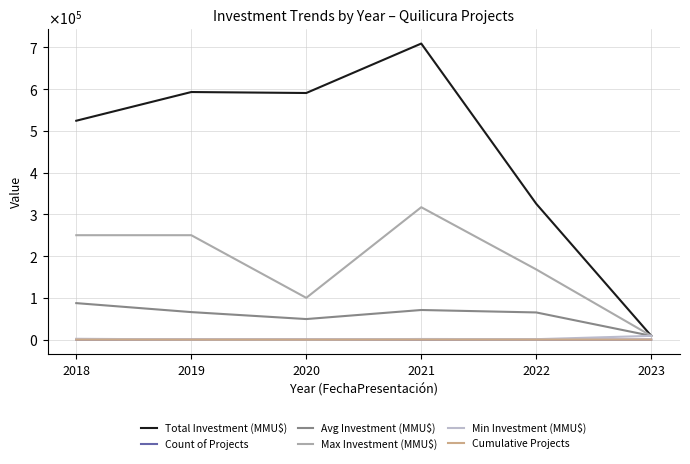

What is the sum of all Avg Investment (MMU$) values?

347358.2